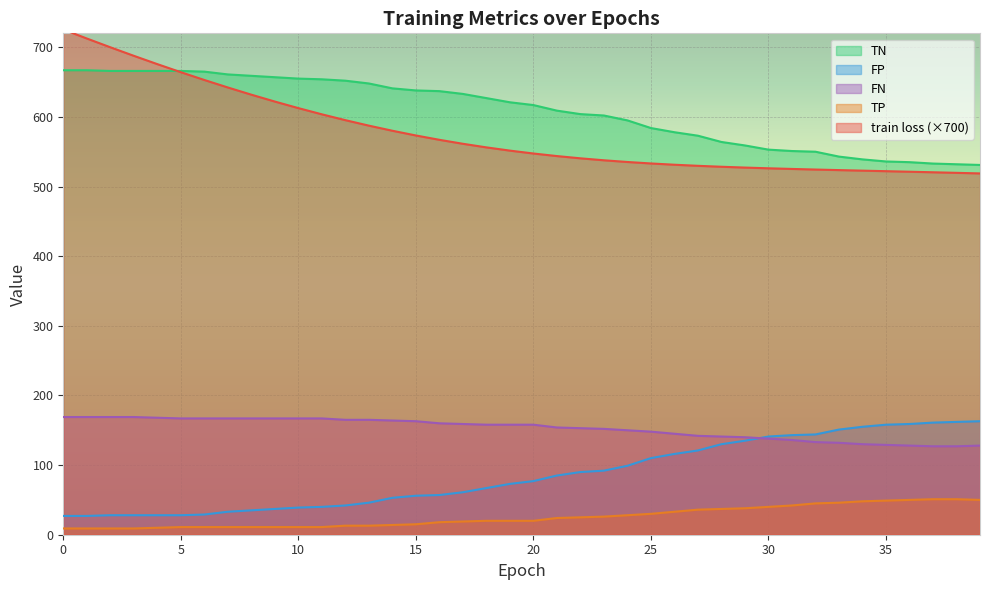

Which series changed the most between 9 and 18?

train loss